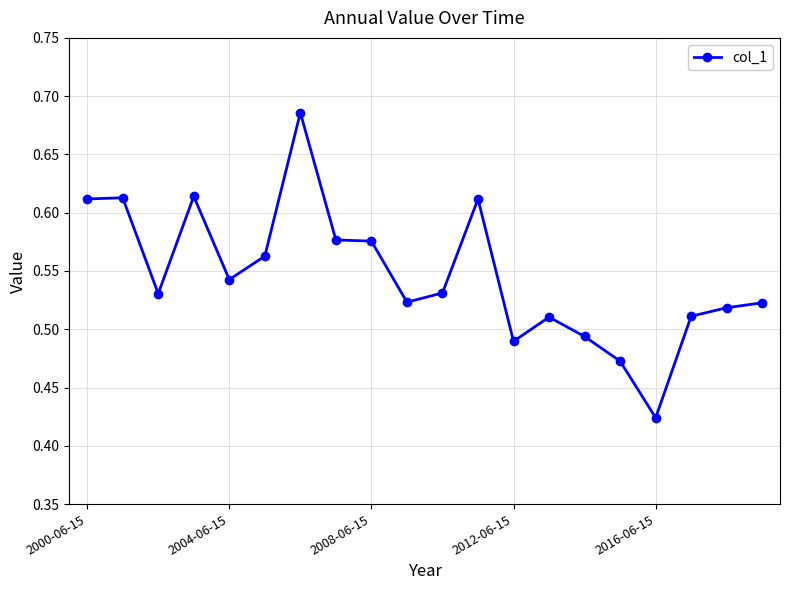

How many values are between 0 and 1?

20